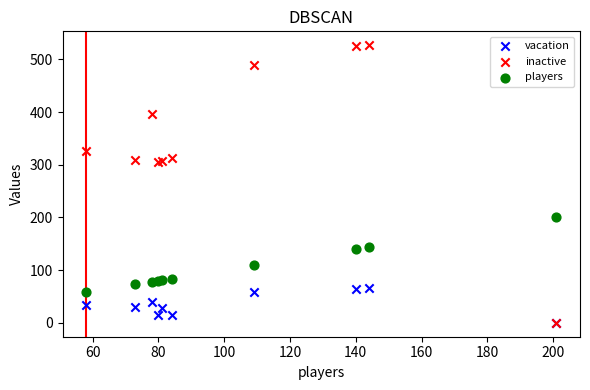

Which series contains the highest Y value?

inactive